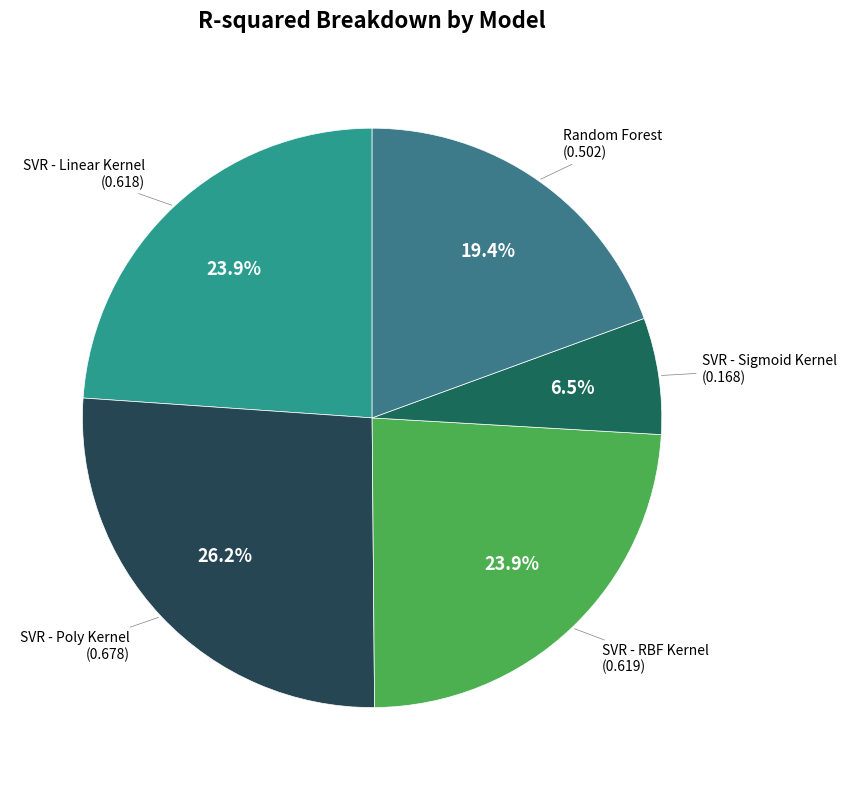

Is SVR - RBF Kernel the majority of the pie?

No